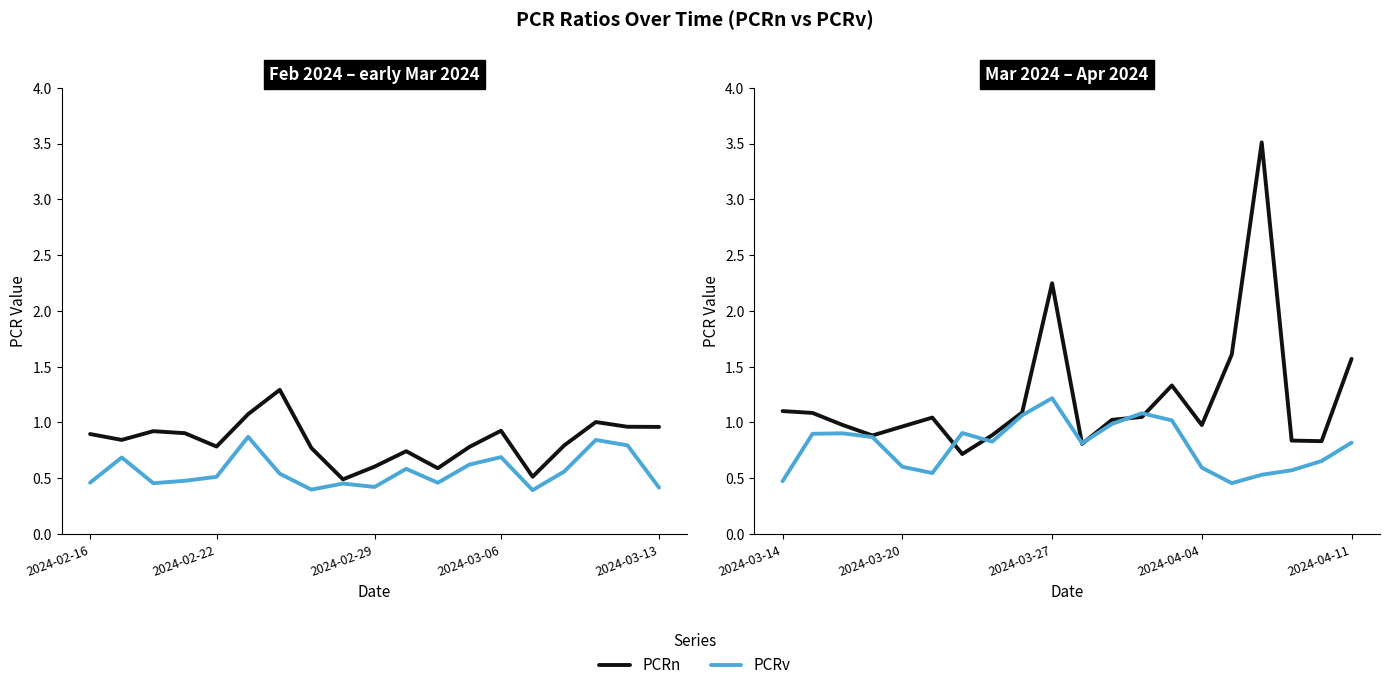

In PCRn, how many points are lower than both neighbors (excluding endpoints)?

5